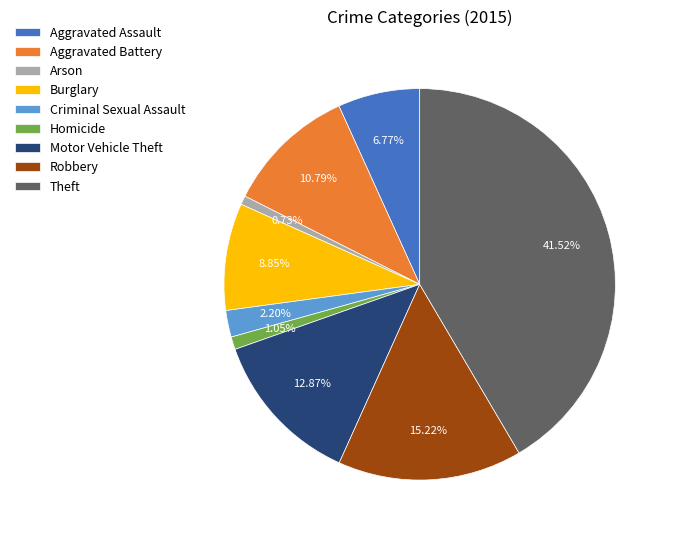

To the nearest percent, what percentage of the pie is Arson?

1%